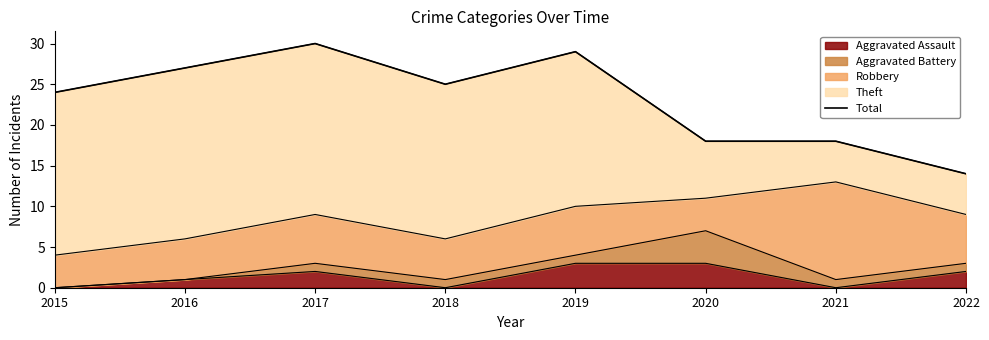

The chart shows a value of 16 at 2016. True or false?

False